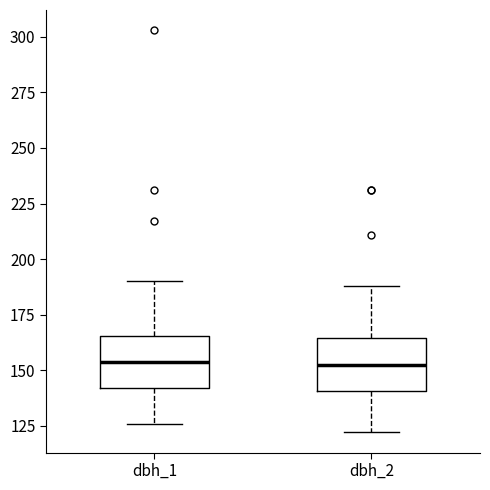

Where is the upper edge of the box for dbh_2 on the y-axis? The values are not printed on the chart, so give them approximately, as read against the axis.

165